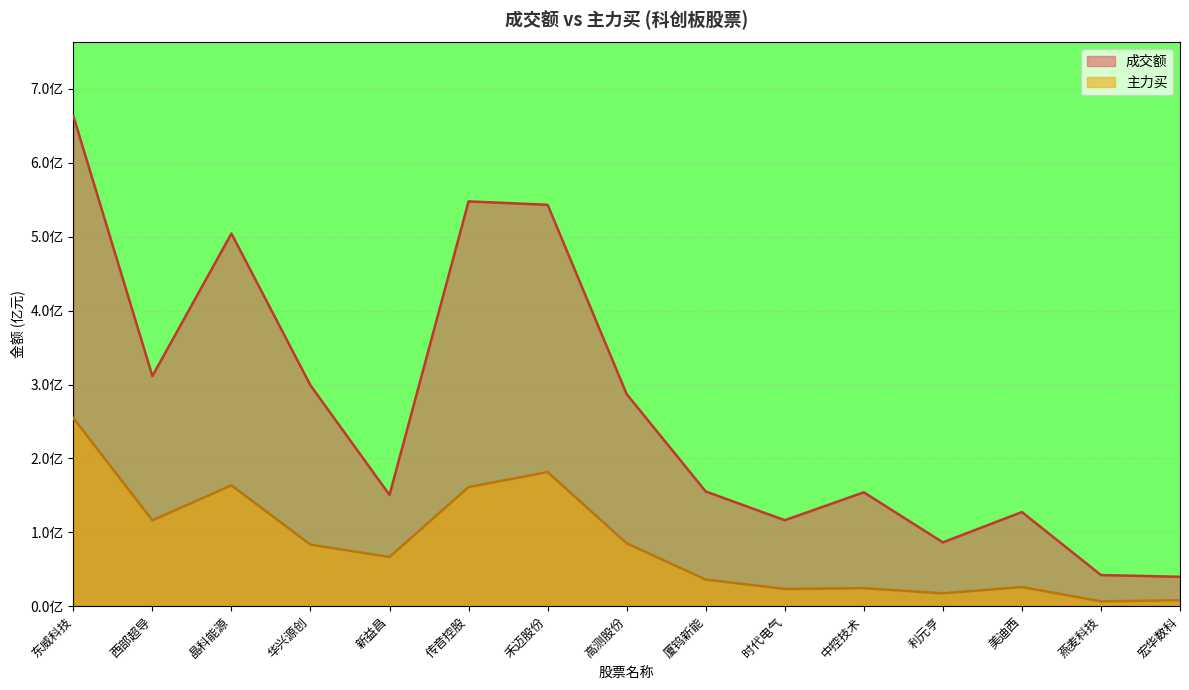

Rank the series by their maximum value, from lowest to highest.

主力买, 成交额